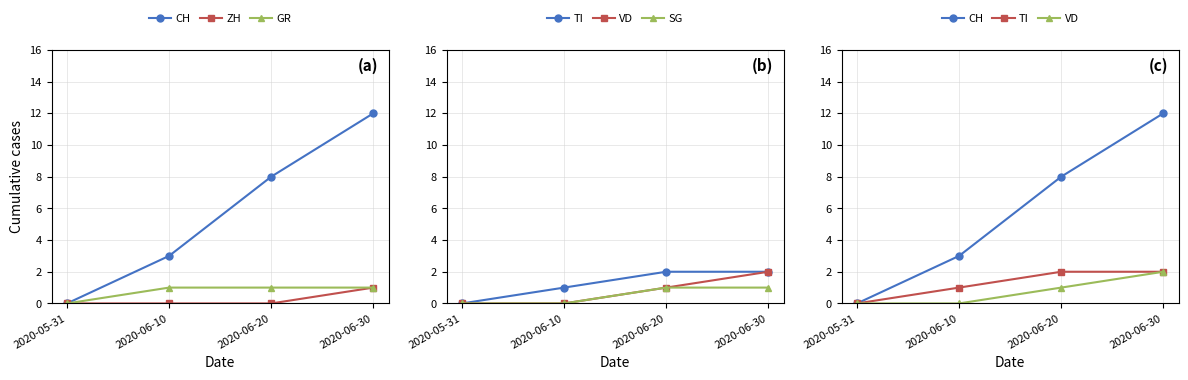

Which series has the largest range (max minus min)?

CH